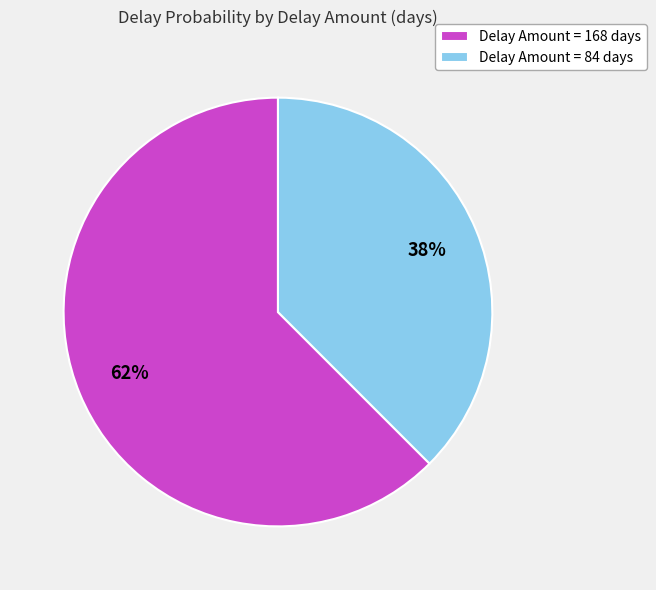

To the nearest percent, what percentage of the pie is Delay Amount = 168 days?

62%